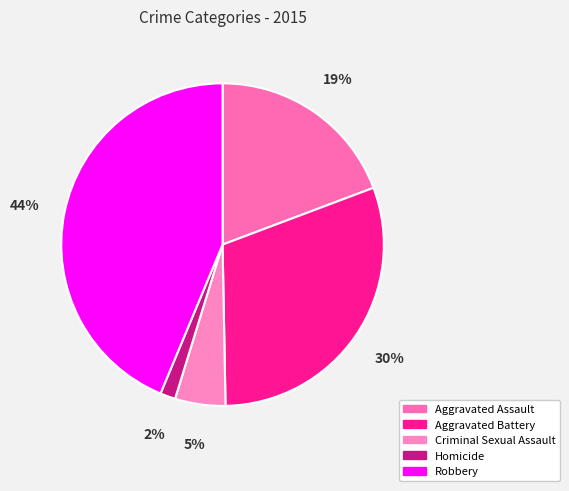

What percentage is the Aggravated Assault slice, to the nearest percent?

19%